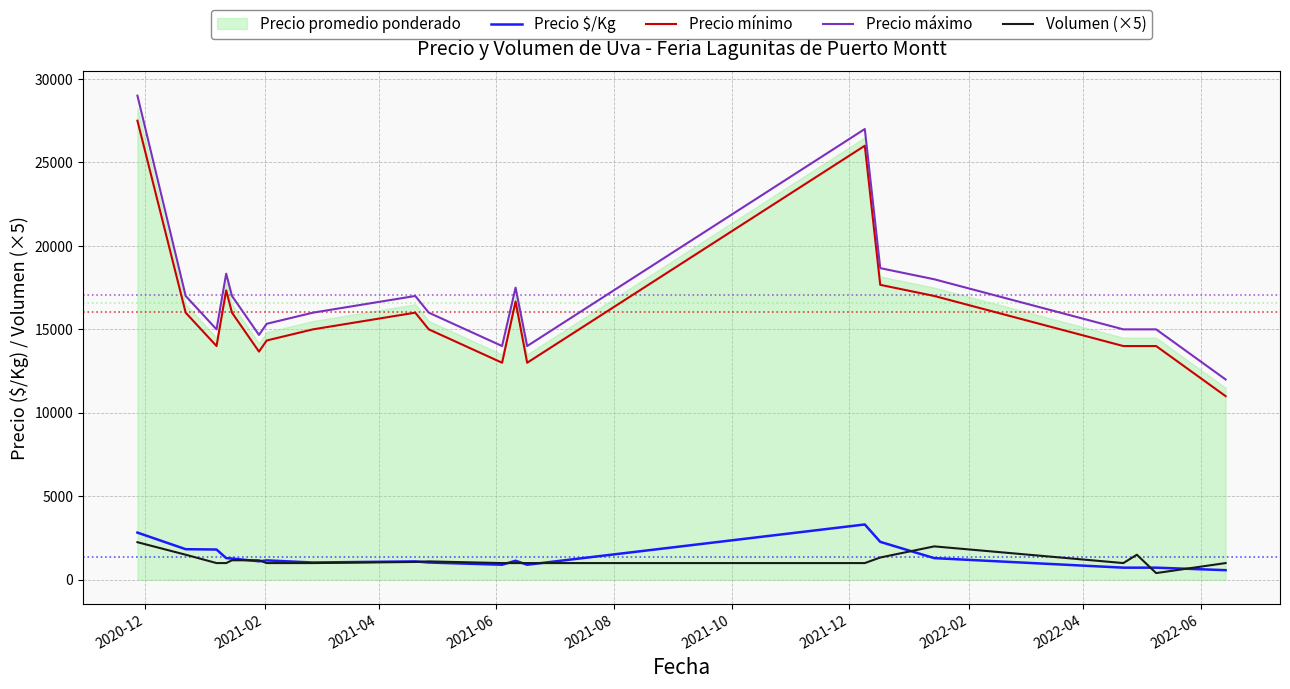

List the series in order of their peak value, highest first.

Precio máximo, Precio mínimo, Precio $/Kg, Volumen (×5)